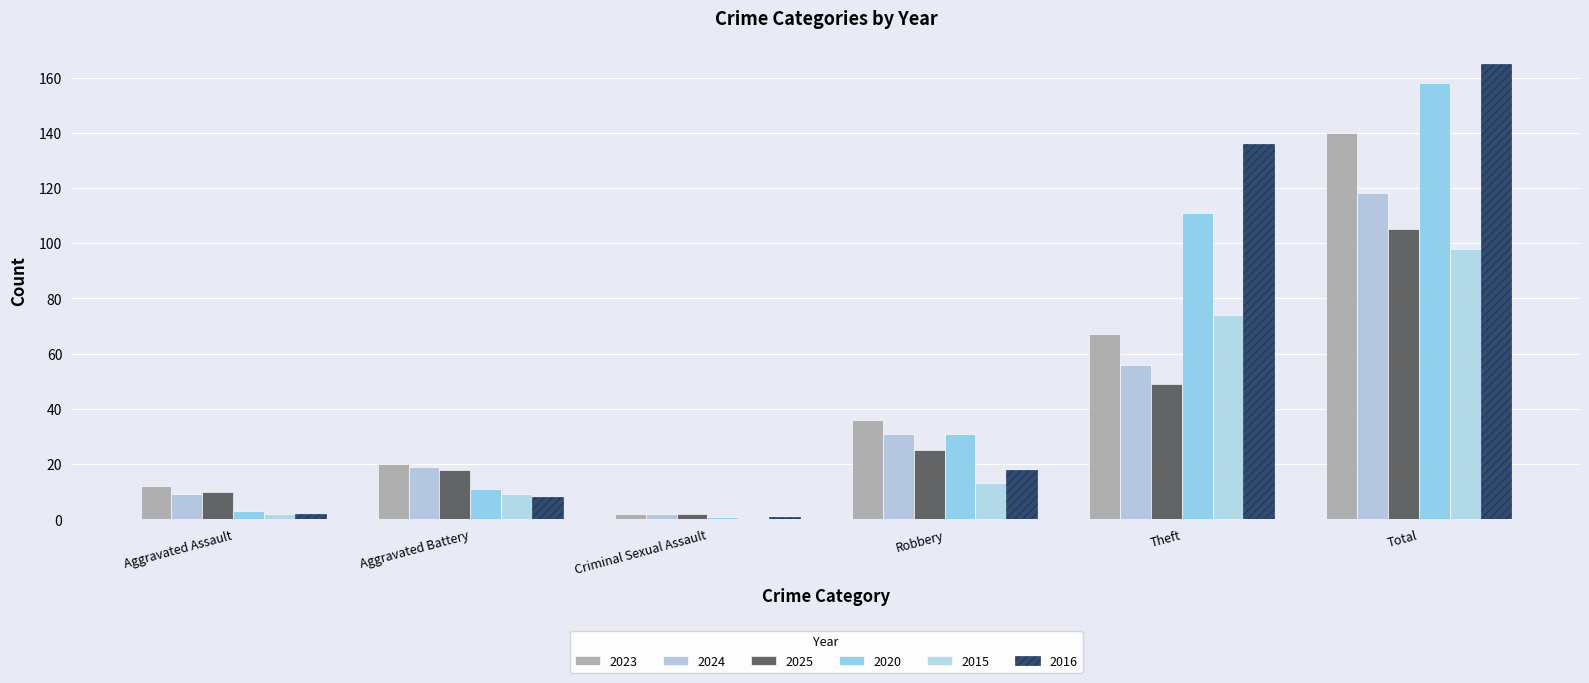

What are all the series names shown in the legend?

2023, 2024, 2025, 2020, 2015, 2016